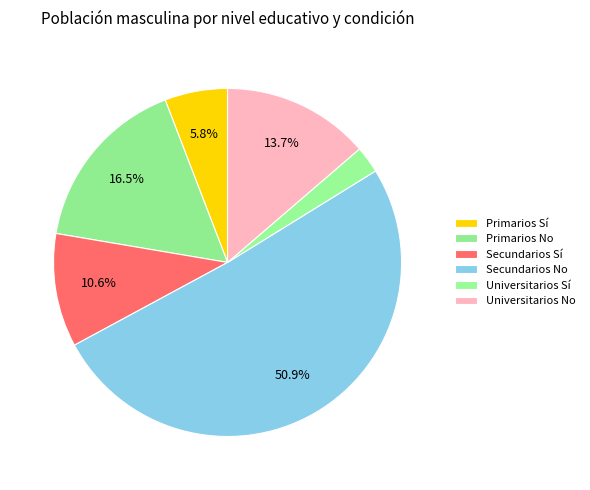

To the nearest percent, what portion does Primarios Sí represent?

6%